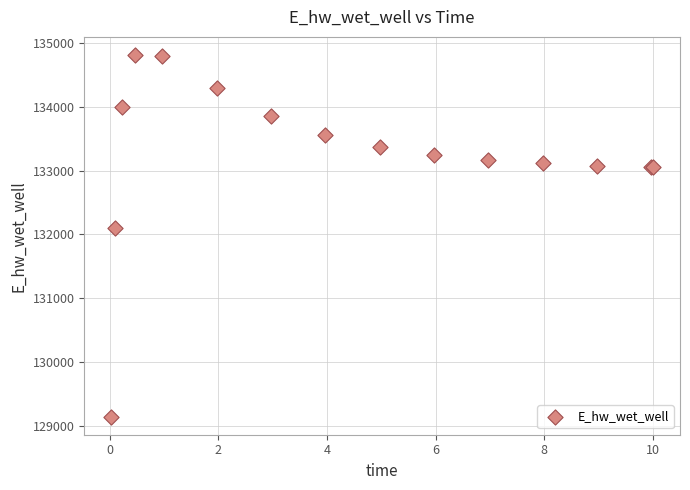

What Y value in the scatter plot is closest to 131976?

132100.3